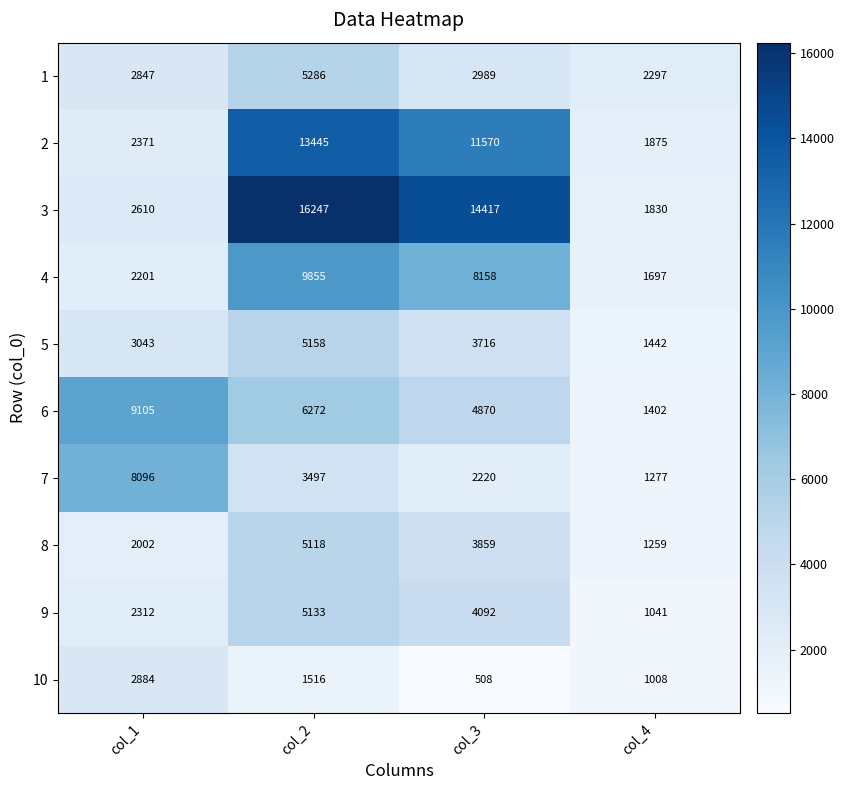

What is the difference between the highest and lowest values at col_2?

14731